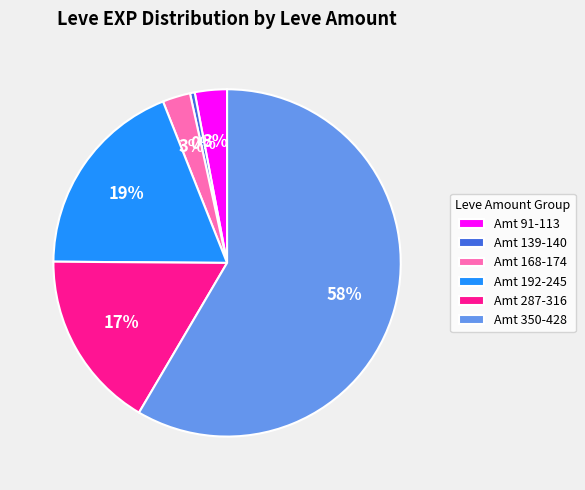

What percentage is the Amt 350-428 slice, to the nearest percent?

58%